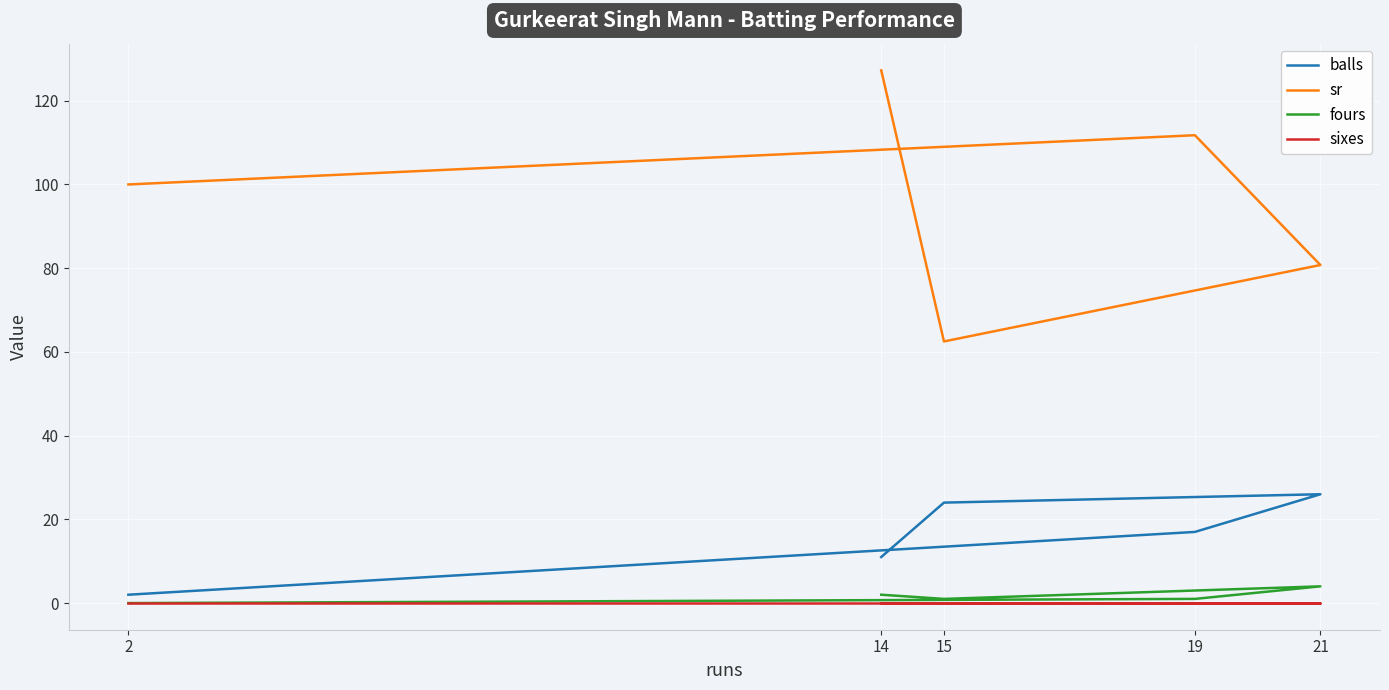

What is the difference between the maximum and minimum values in the balls series?

24.0